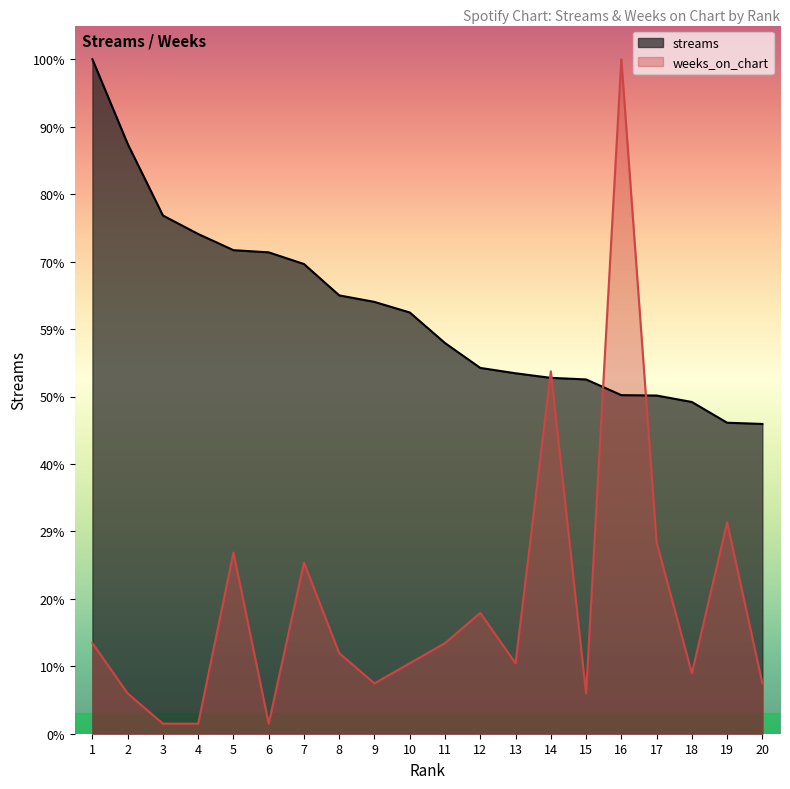

True or false: weeks_on_chart and streams intersect in this chart.

True